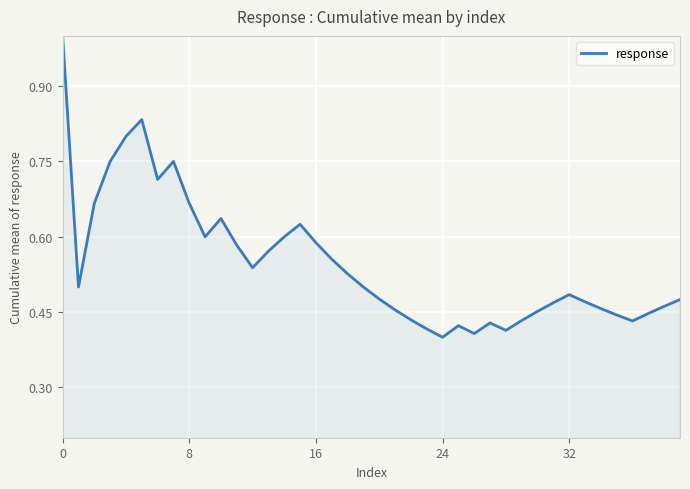

What is the greatest value displayed?

1.0